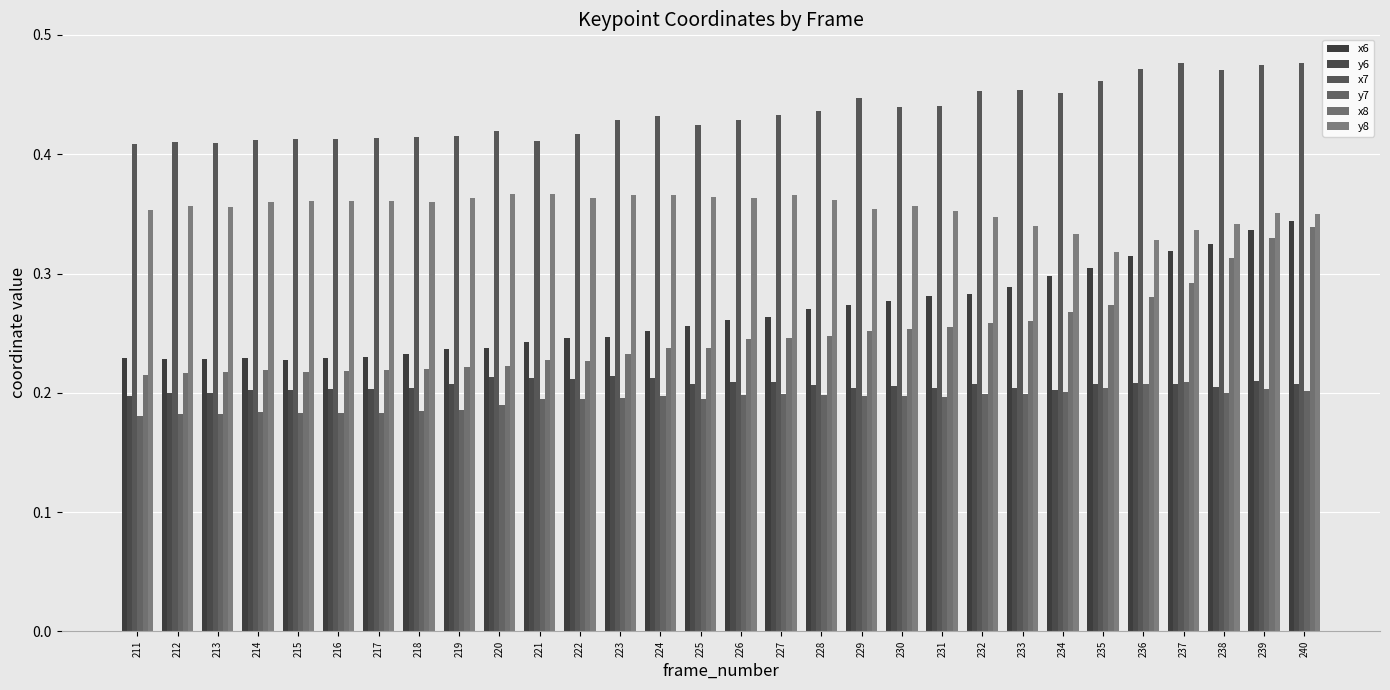

True or false: x7 has a value of 0.2 at 214.

False